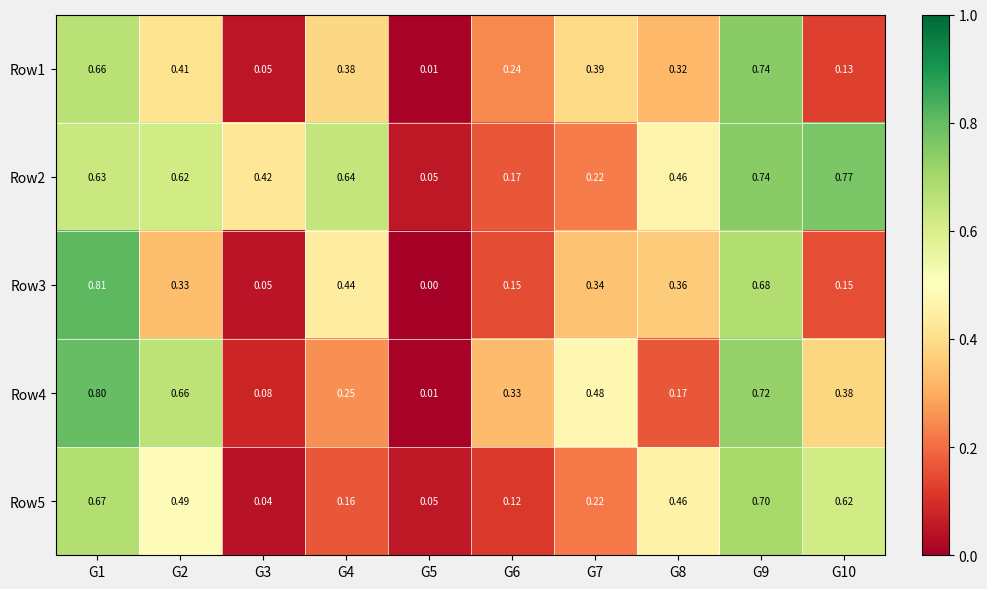

Is the value of Row5 at G8 greater than the value of Row2 at G4?

No